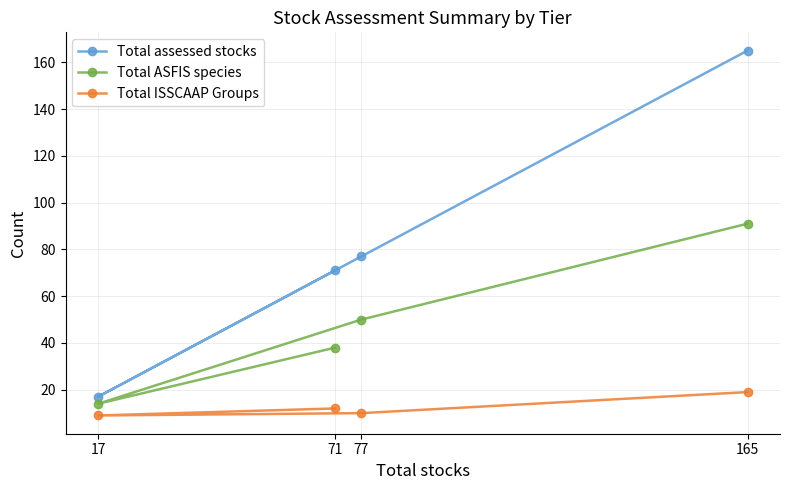

What is the lowest value of the Total assessed stocks series?

17